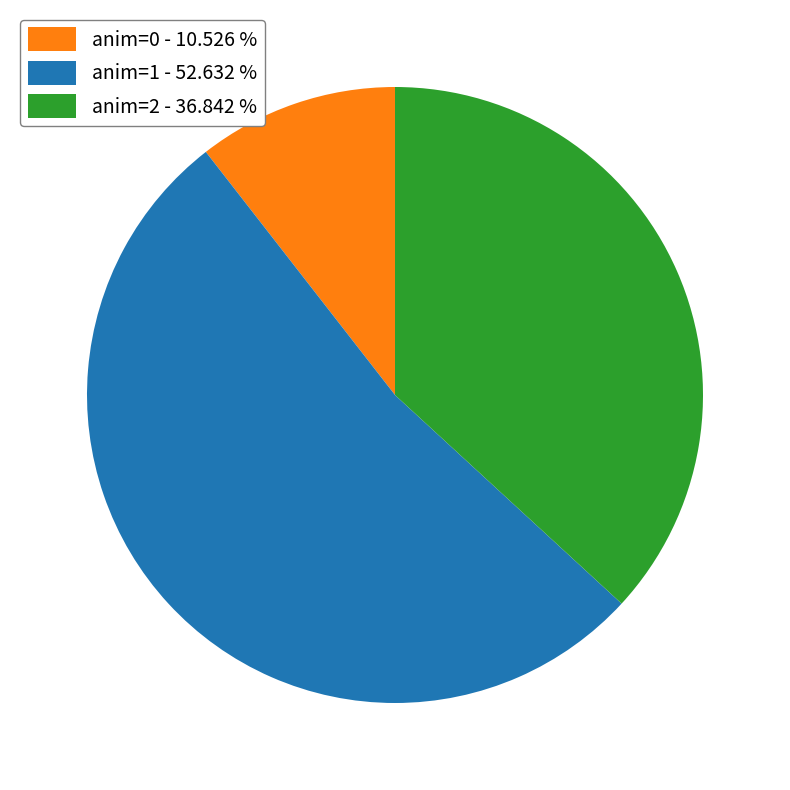

Does anim=1 - 52.632 % represent more than half of the total?

Yes